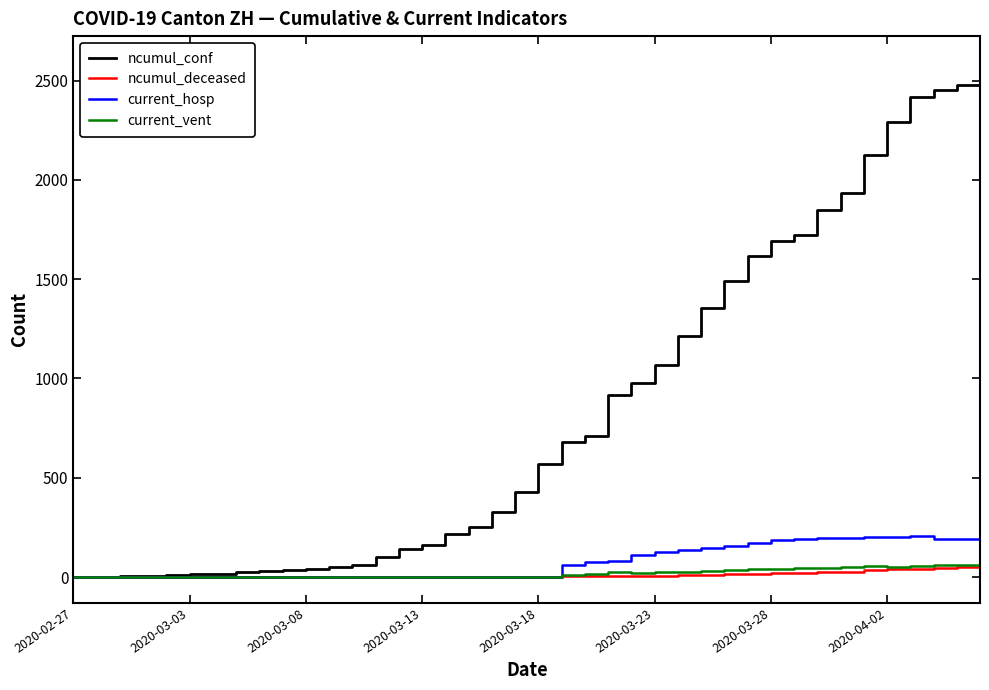

Which series has the widest spread of values?

ncumul_conf